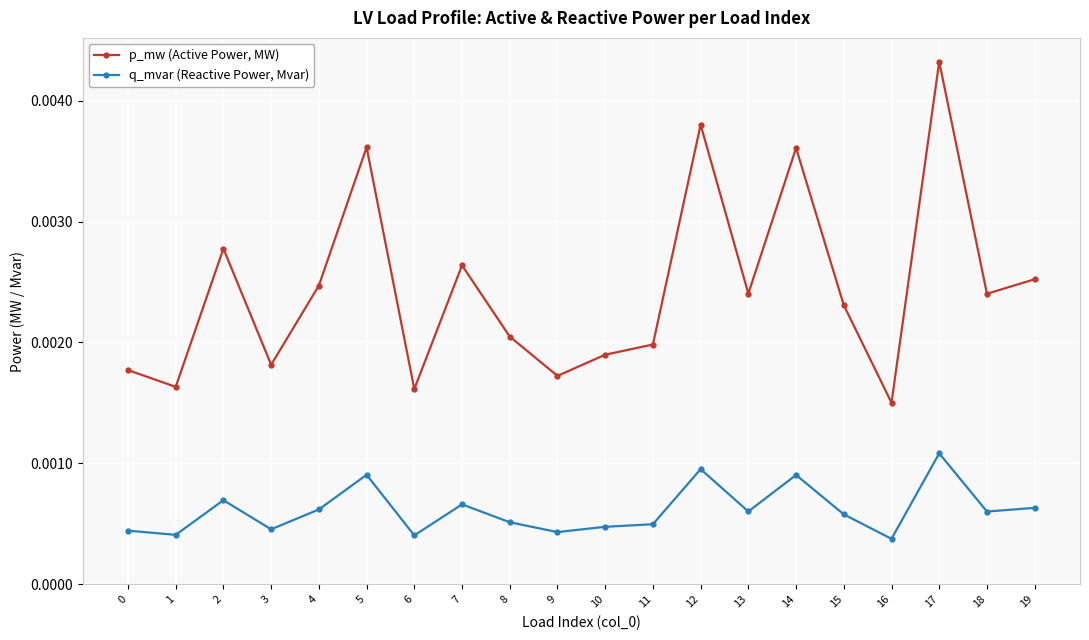

At which category does the chart reach its peak across all series?

17